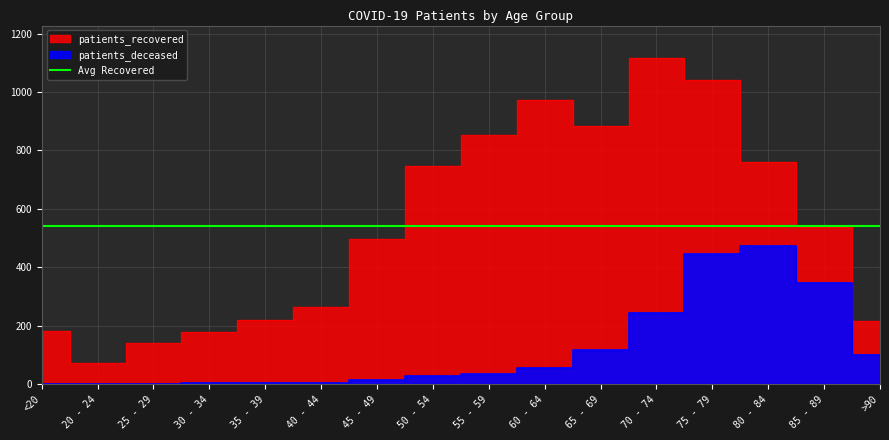

What value does the patients_recovered series have at 65 - 69, to the nearest 50?

900